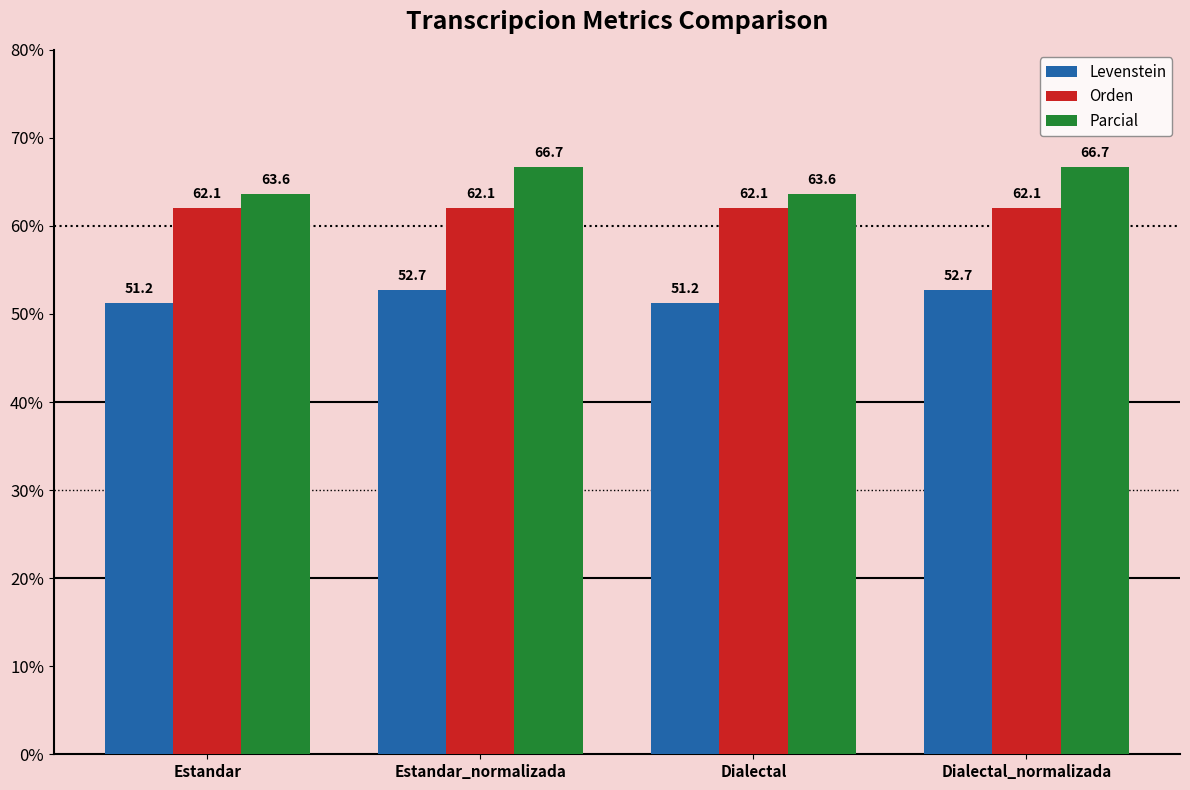

What is the highest value of the Levenstein series?

52.7